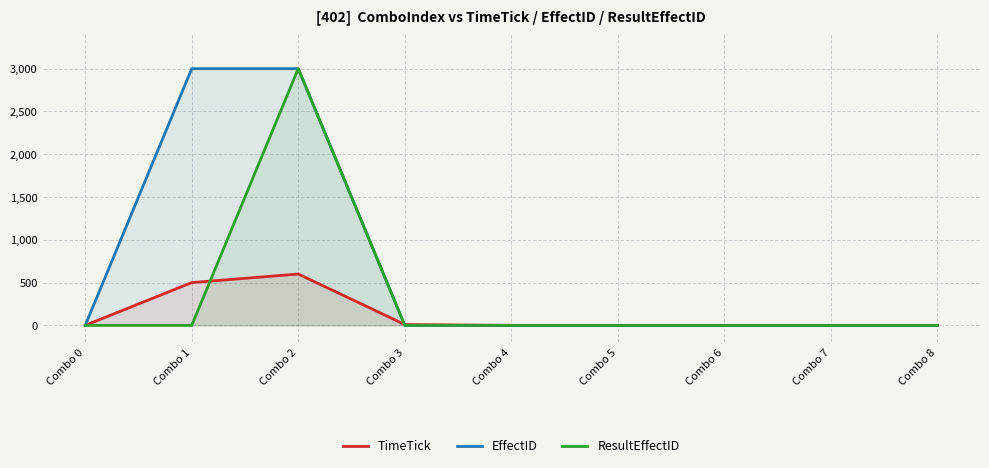

How many values in EffectID are above zero?

2